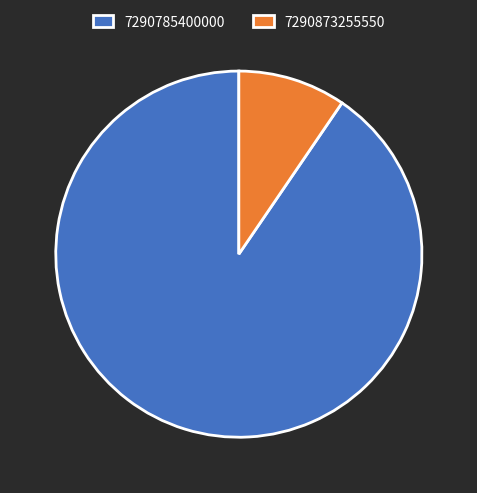

Approximately how many times larger is the value at 7290785400000 compared to 7290873255550?

9.5